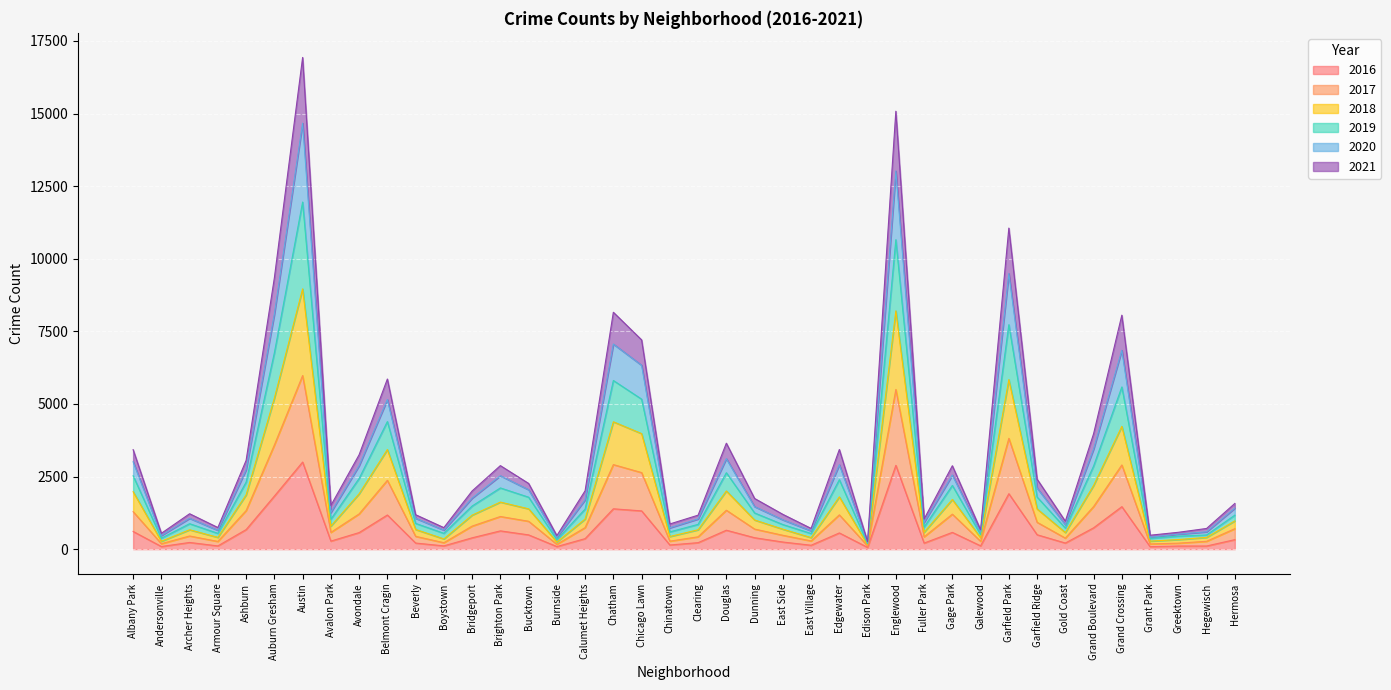

How many interior local peaks does the 2018 series have?

11